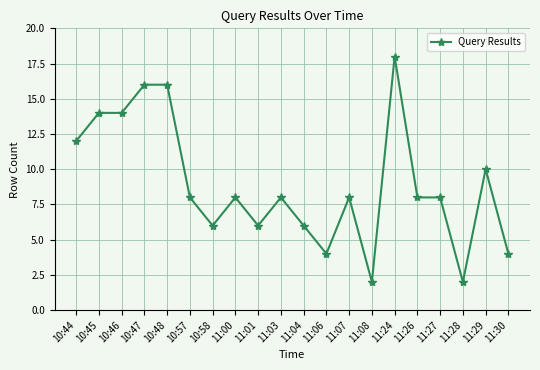

What is the difference between the maximum and minimum values?

16